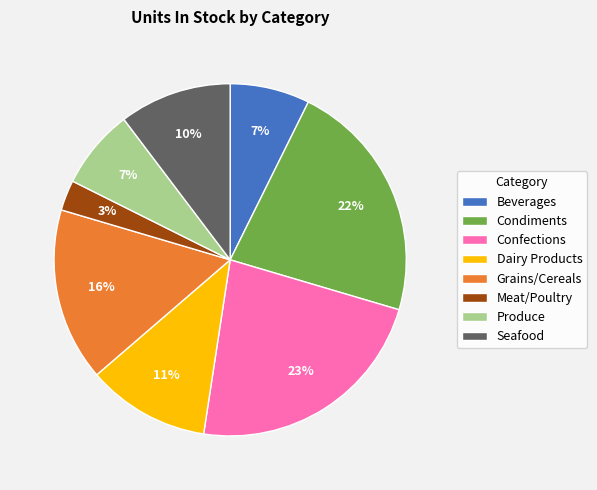

What percentage is the Confections slice, to the nearest percent?

23%